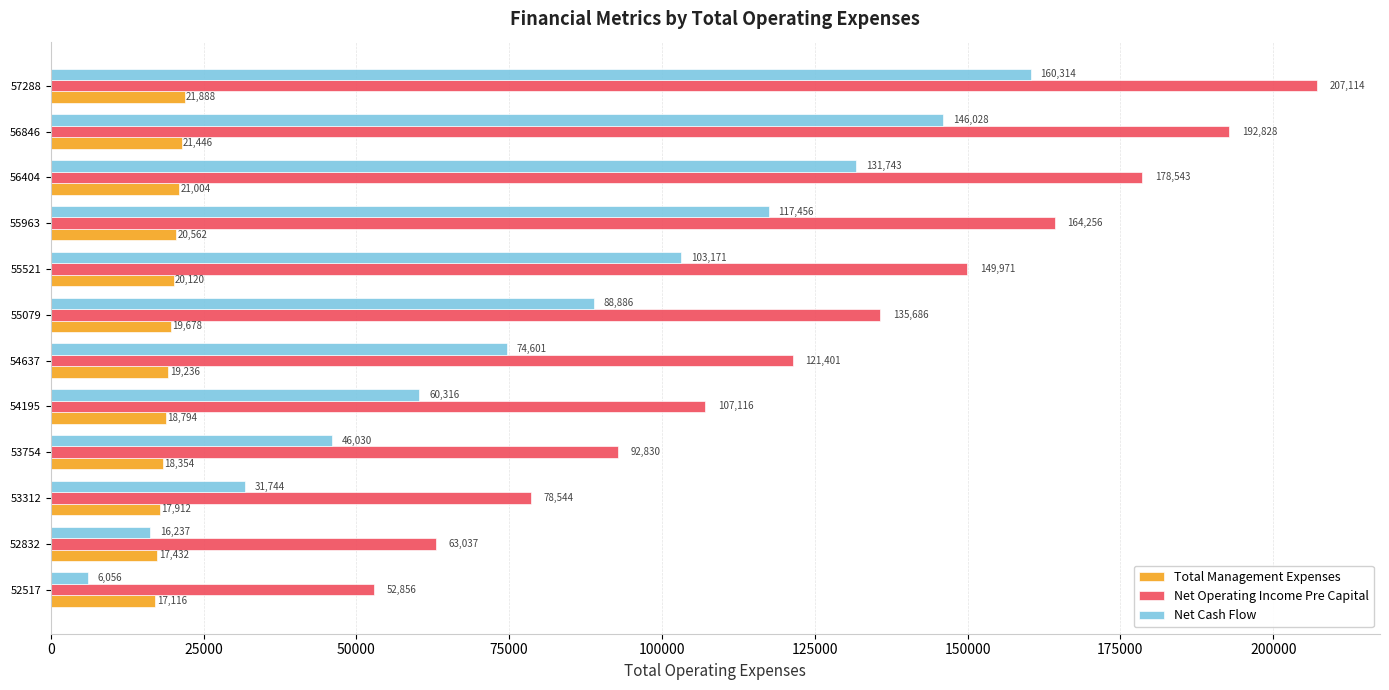

What is the sum of all Net Cash Flow values?

982582.0